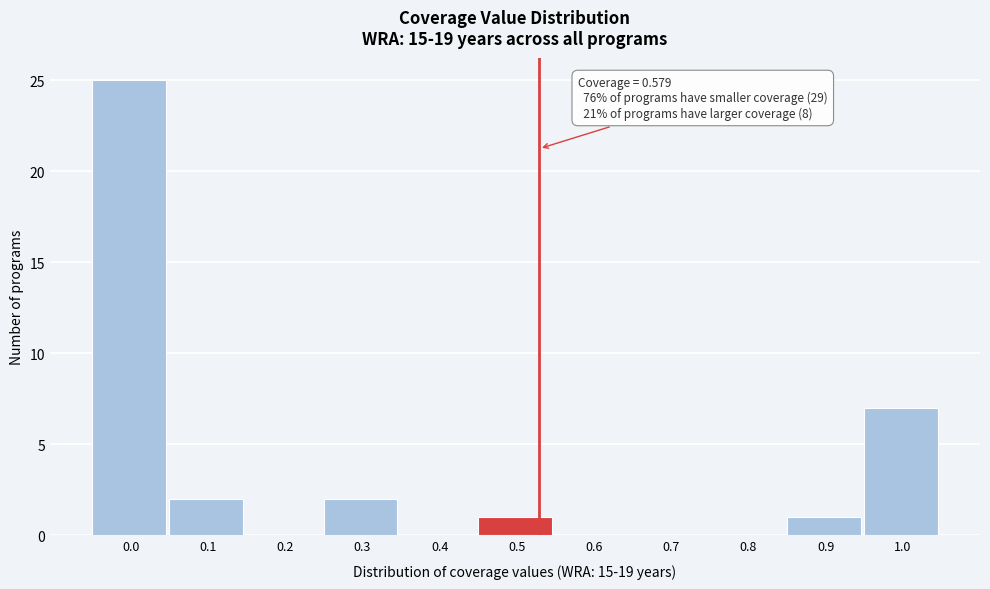

Reading left to right, list all the values displayed in this chart.

0.0=25	0.1=2	0.2=0	0.3=2	0.4=0	0.5=1	0.6=0	0.7=0	0.8=0	0.9=1	1.0=7